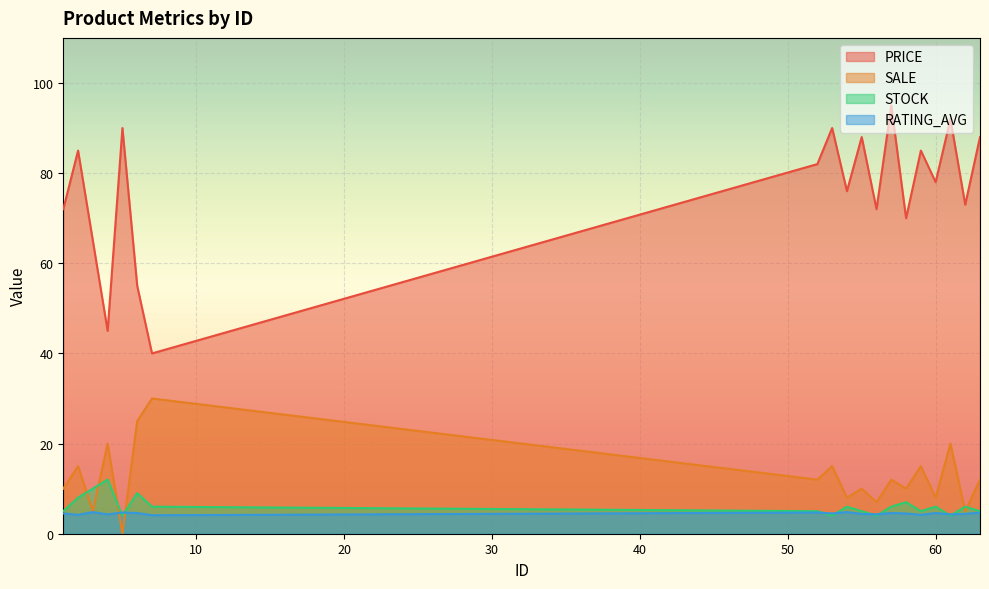

What is the difference between the STOCK values at 2 and 63?

3.0